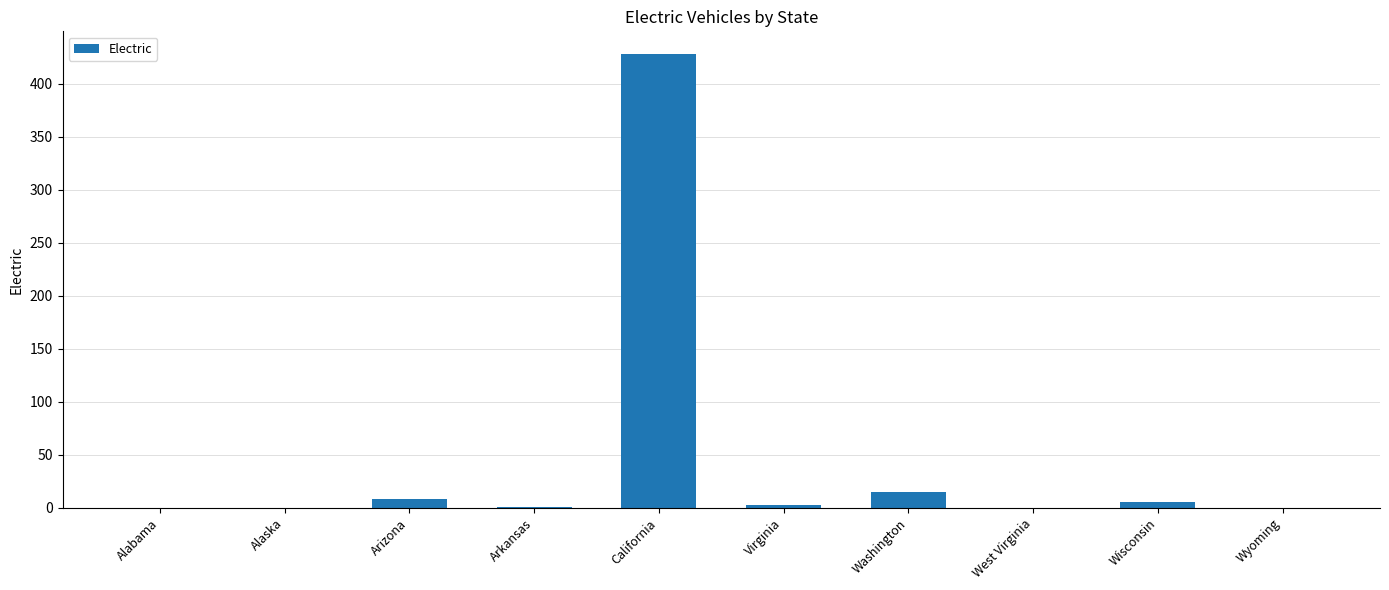

What is the sum of the values at California and Alabama?

428